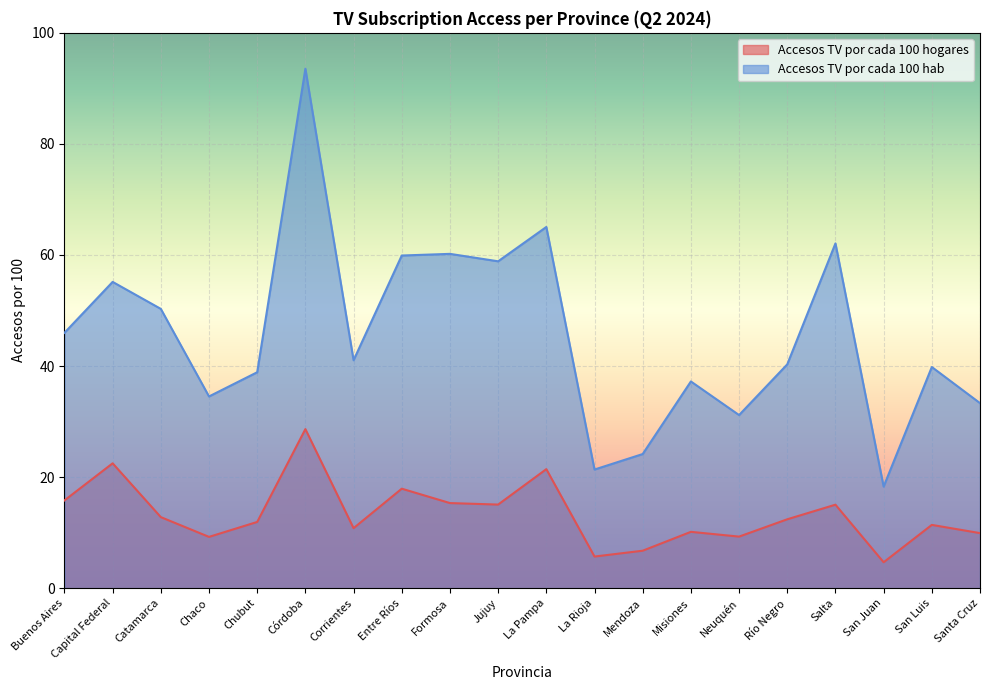

True or false: Accesos TV por cada 100 hogares and Accesos TV por cada 100 hab cross at least once.

False